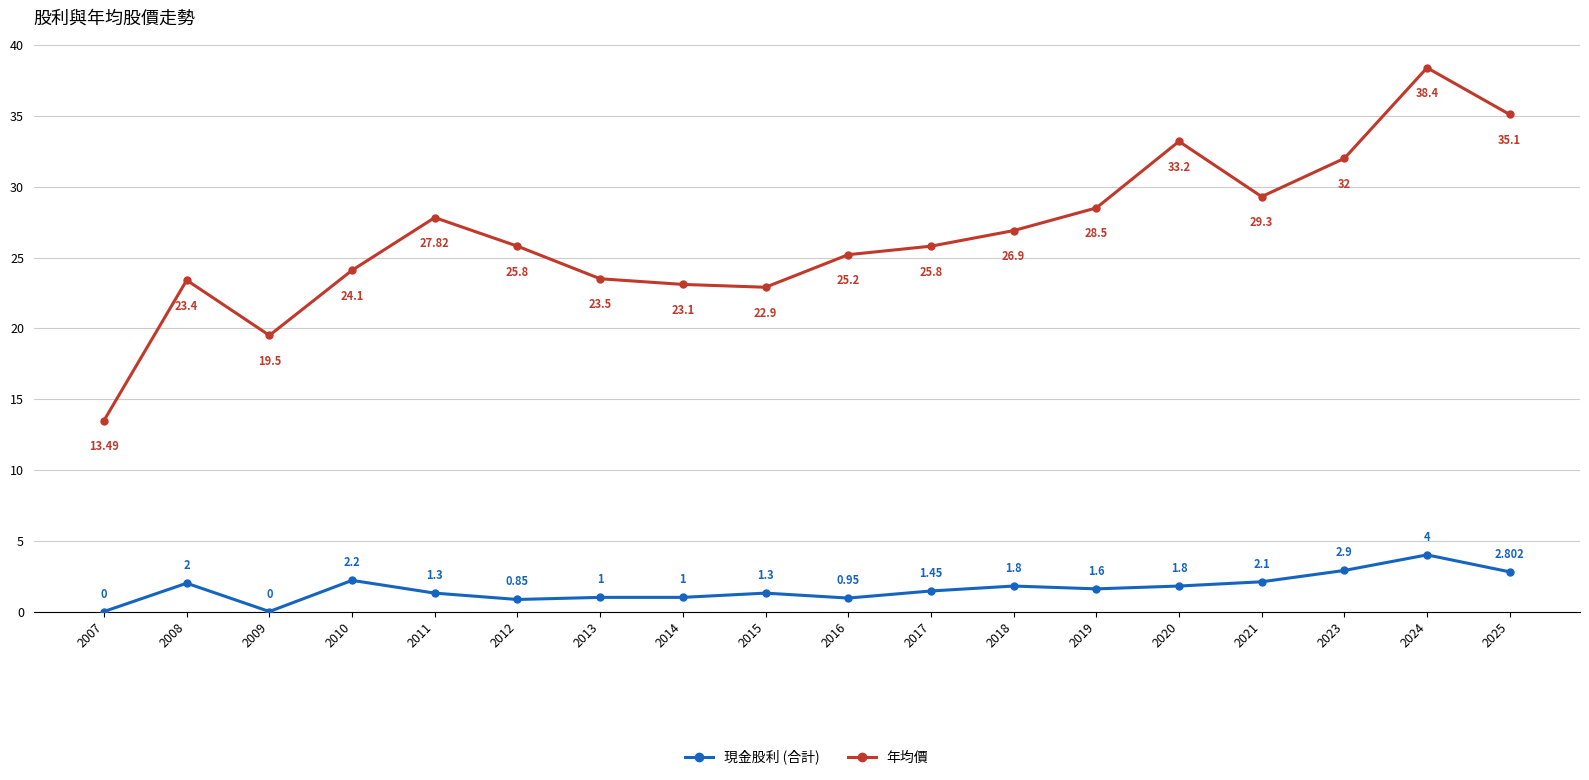

Where does the 年均價 series first go above 25?

2011